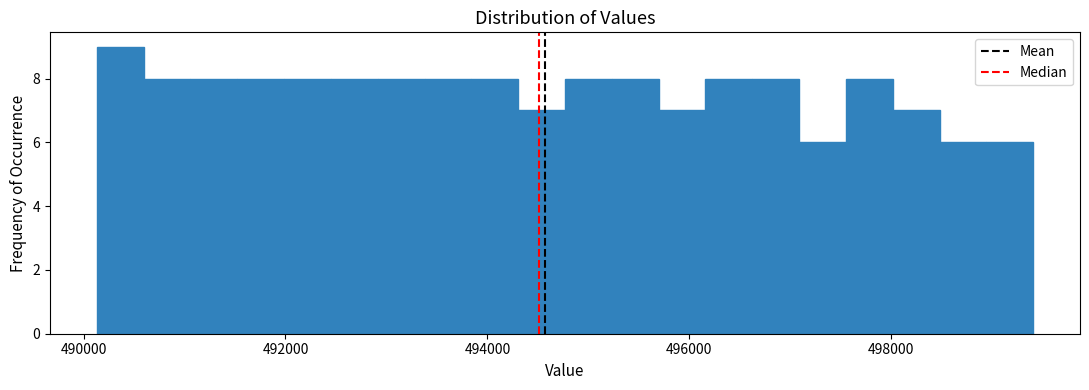

Read against the x-axis, roughly where is the centre of the tallest bar?

490400